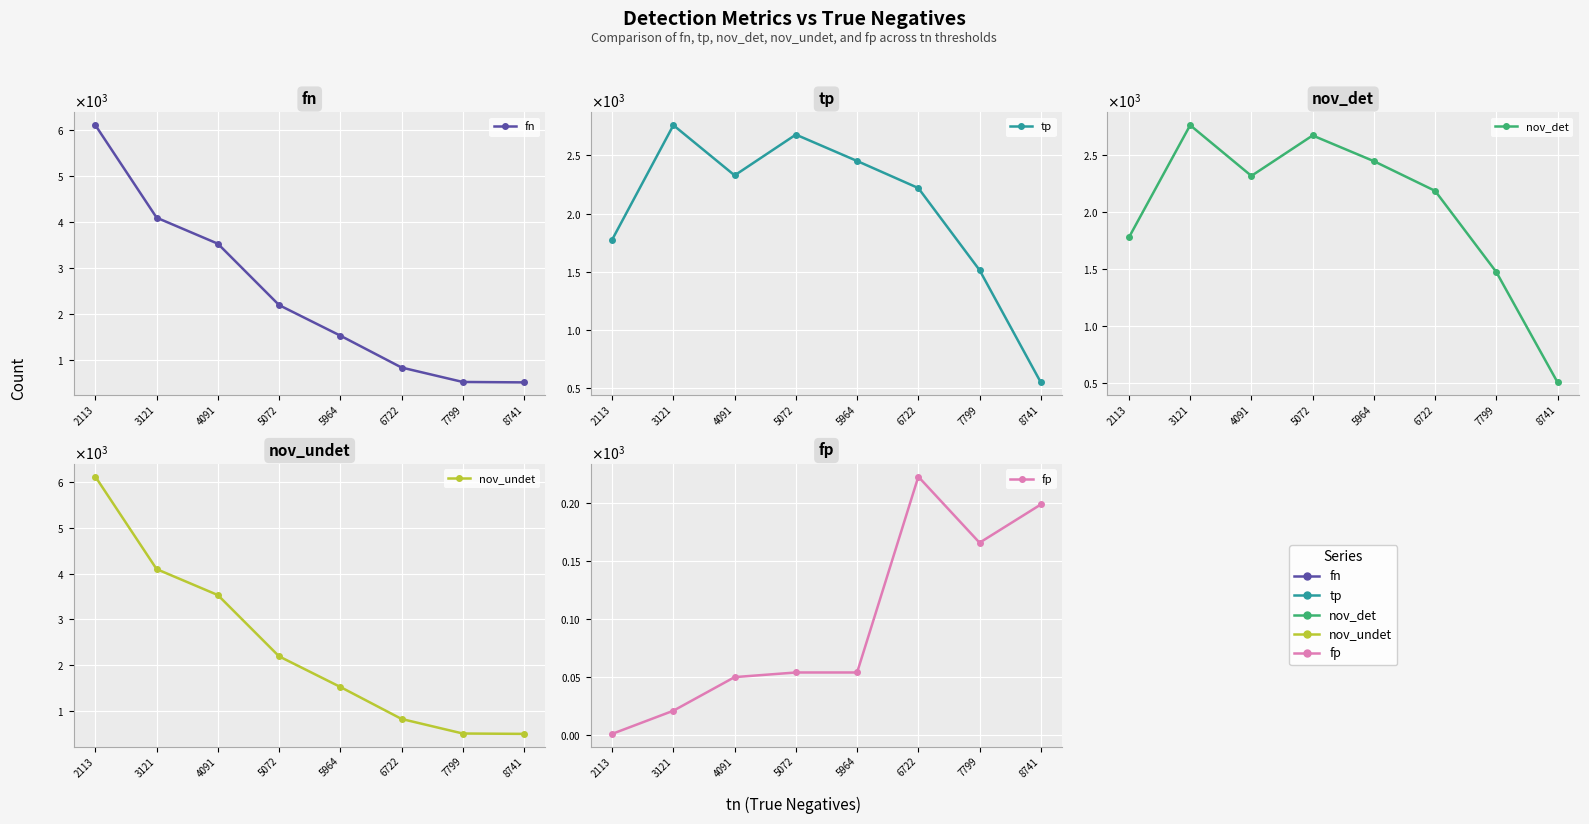

Between which two adjacent categories do tp and fn first intersect?

4091 and 5072